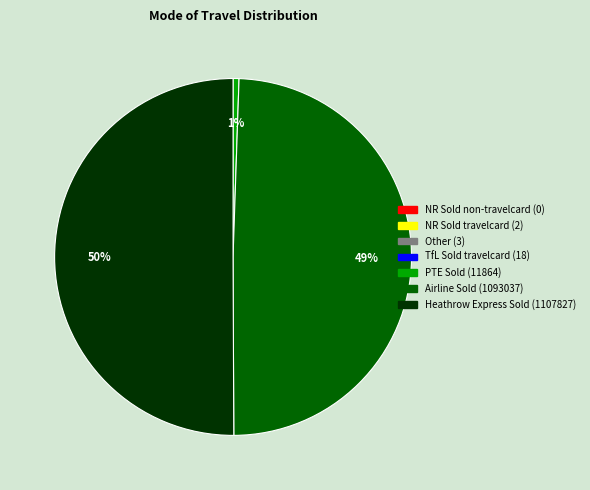

What is the majority slice?

Heathrow Express Sold